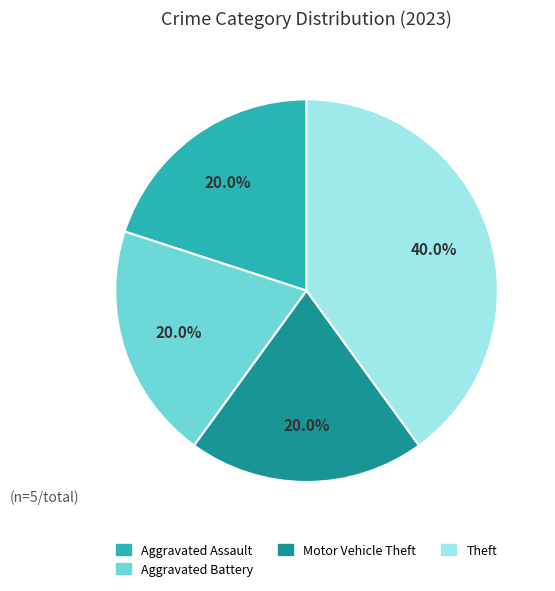

Does any single category account for the majority?

No